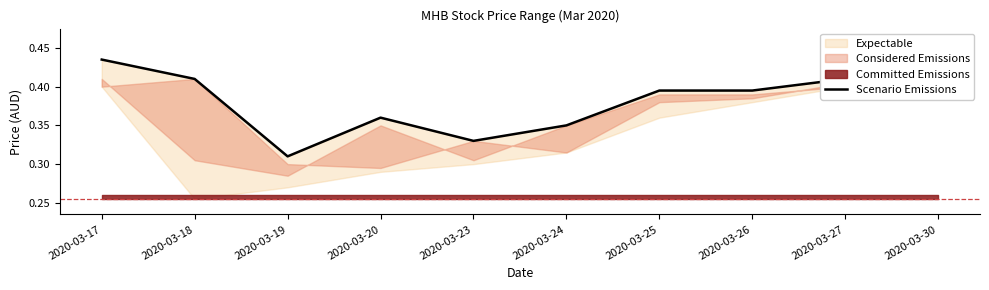

Which category has the highest value across all series?

2020-03-17